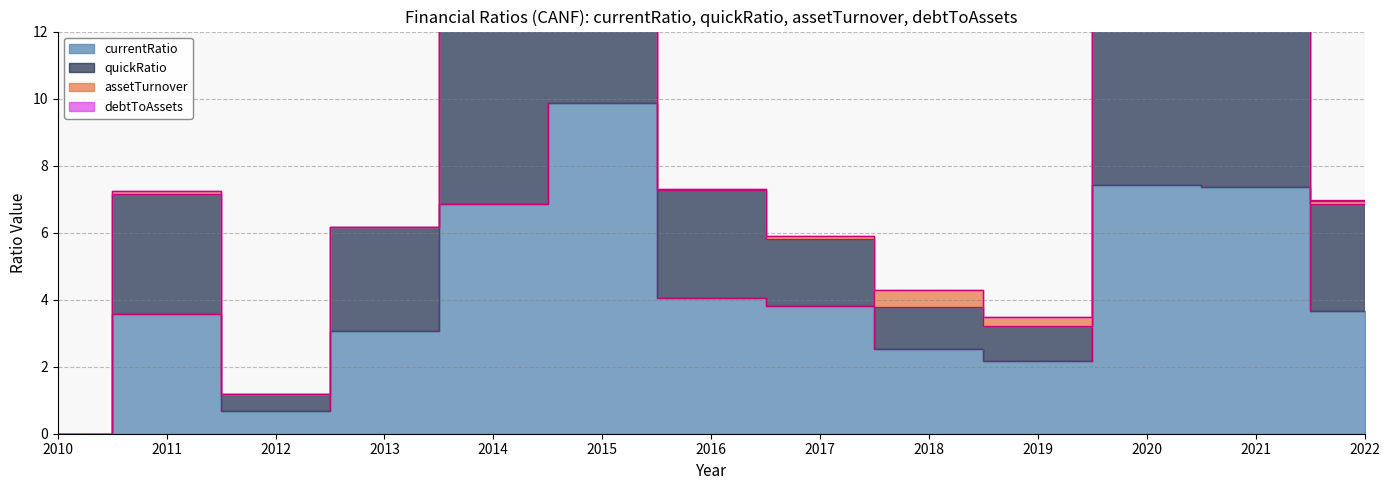

True or false: currentRatio has a value of 7.4 at 2021.

True